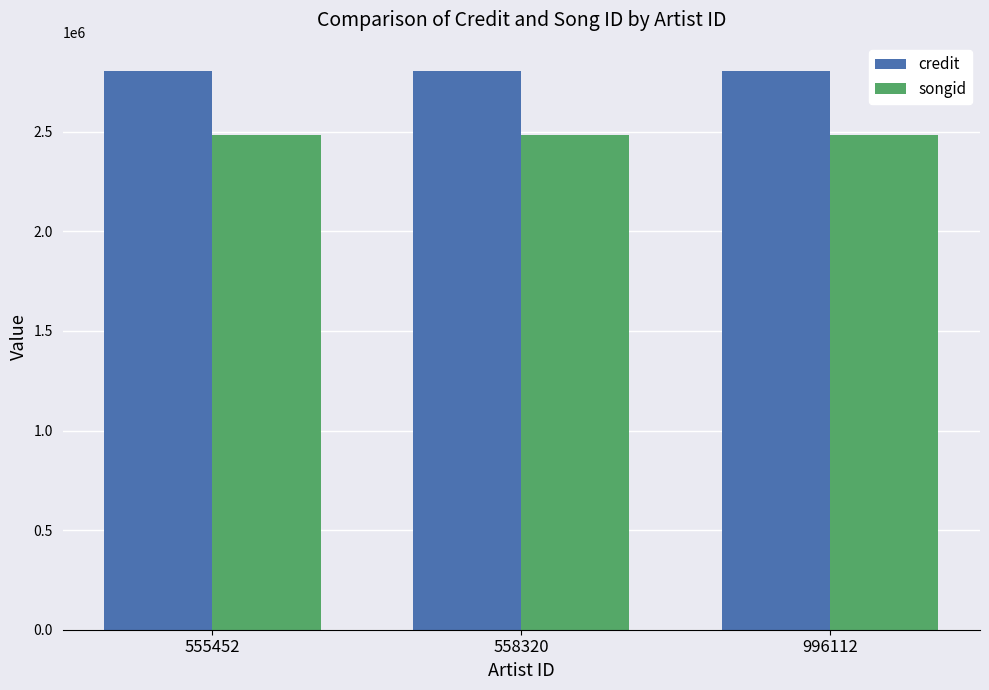

List the series in order of their peak value, highest first.

credit, songid